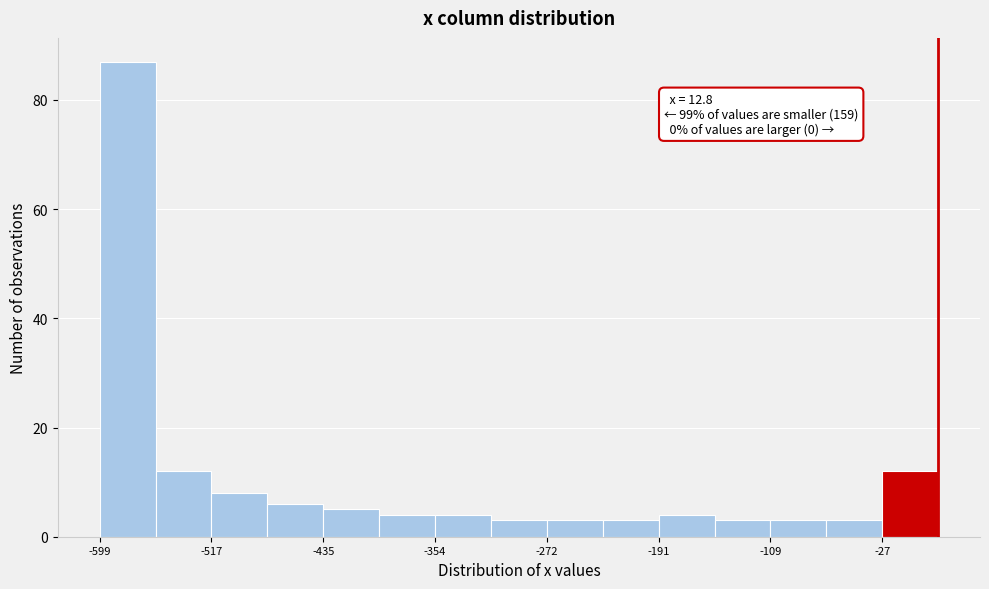

Over which range of the x-axis is the bar tallest?

-600 to -560